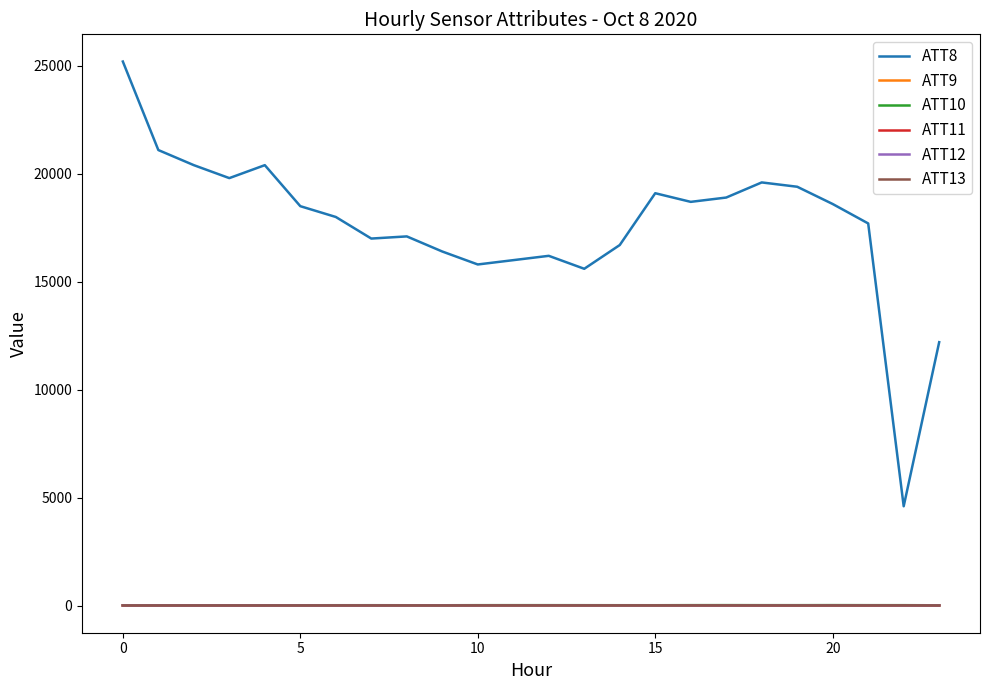

True or false: ATT9 has more than 1 points higher than both neighbors.

True